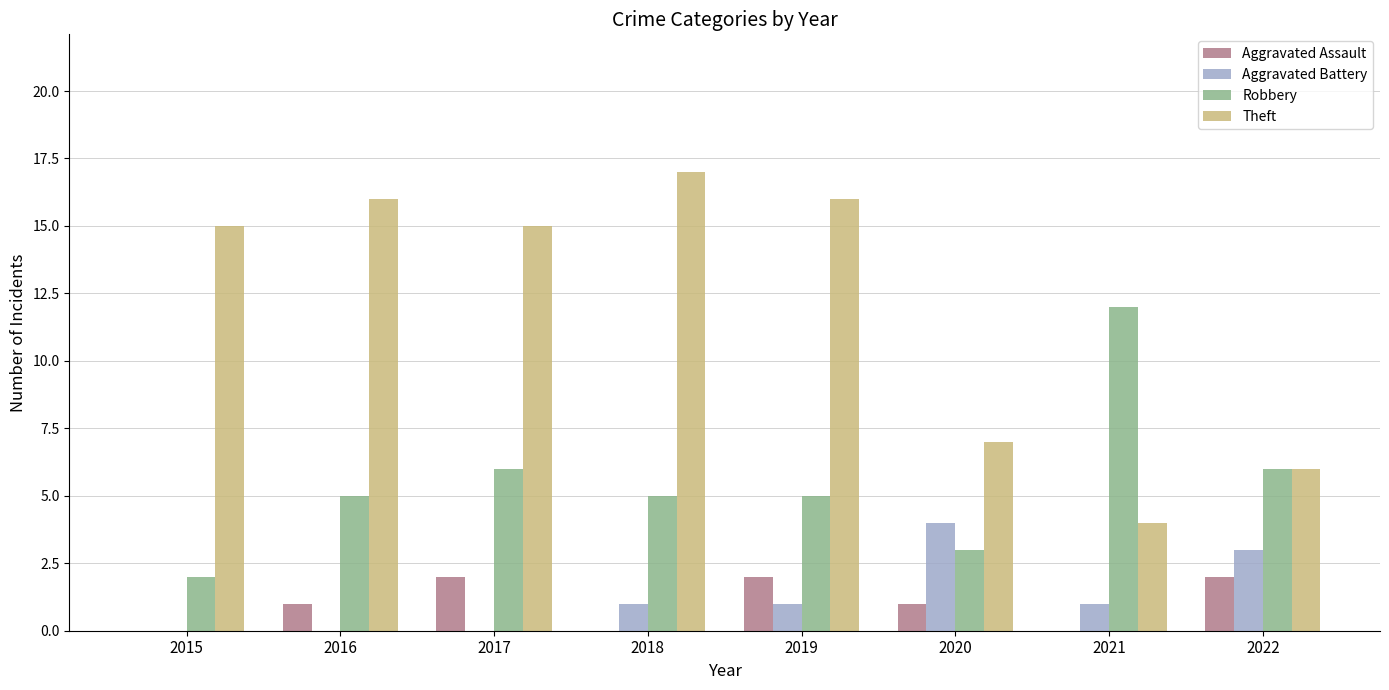

At which category does the chart reach its peak across all series?

2018